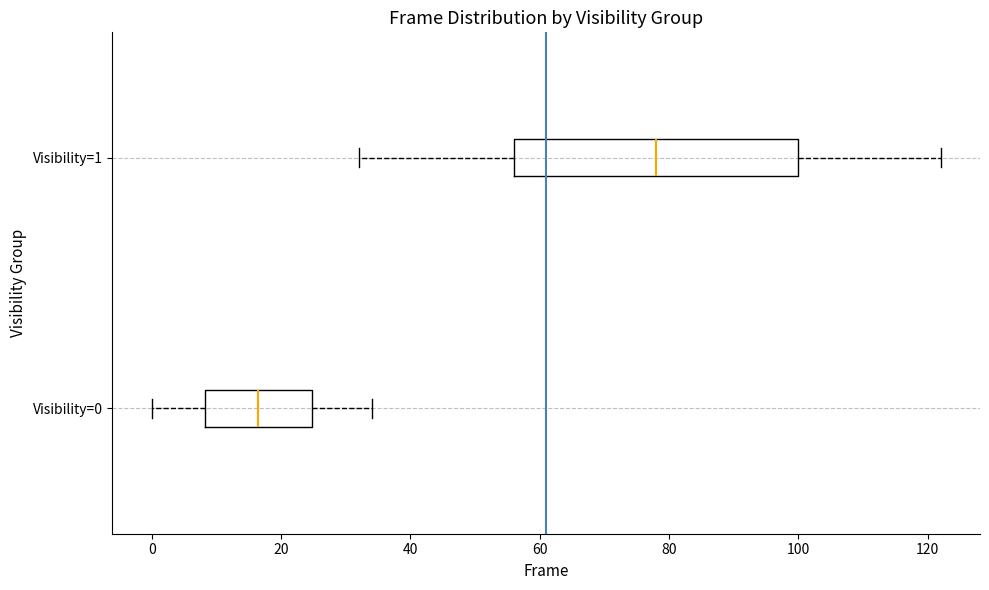

Reading bottom to top, transcribe this box plot: for each box, give where its median line is, the range the box spans, and where its two whiskers end, as read against the x-axis. The values are not printed on the chart, so give them approximately, as read against the axis.

Visibility=0: median 16, box 8 to 24, whiskers 0 to 34
Visibility=1: median 78, box 56 to 100, whiskers 32 to 122